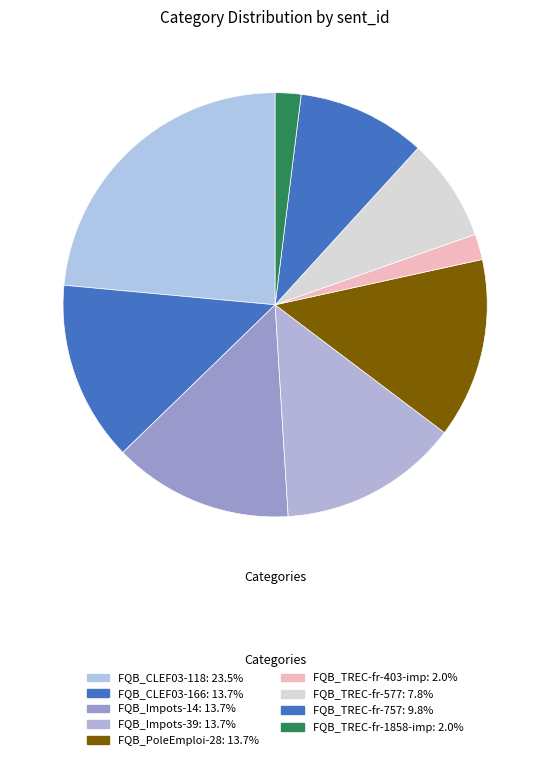

How many segments does this pie chart have?

9